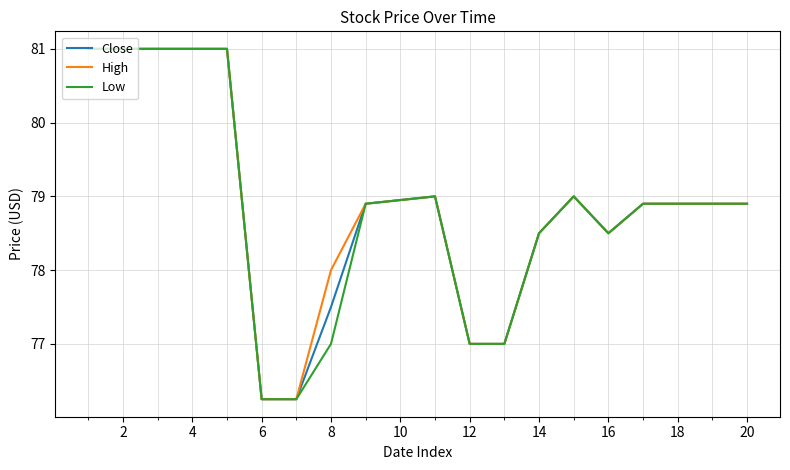

How many distinct data groups are displayed?

3